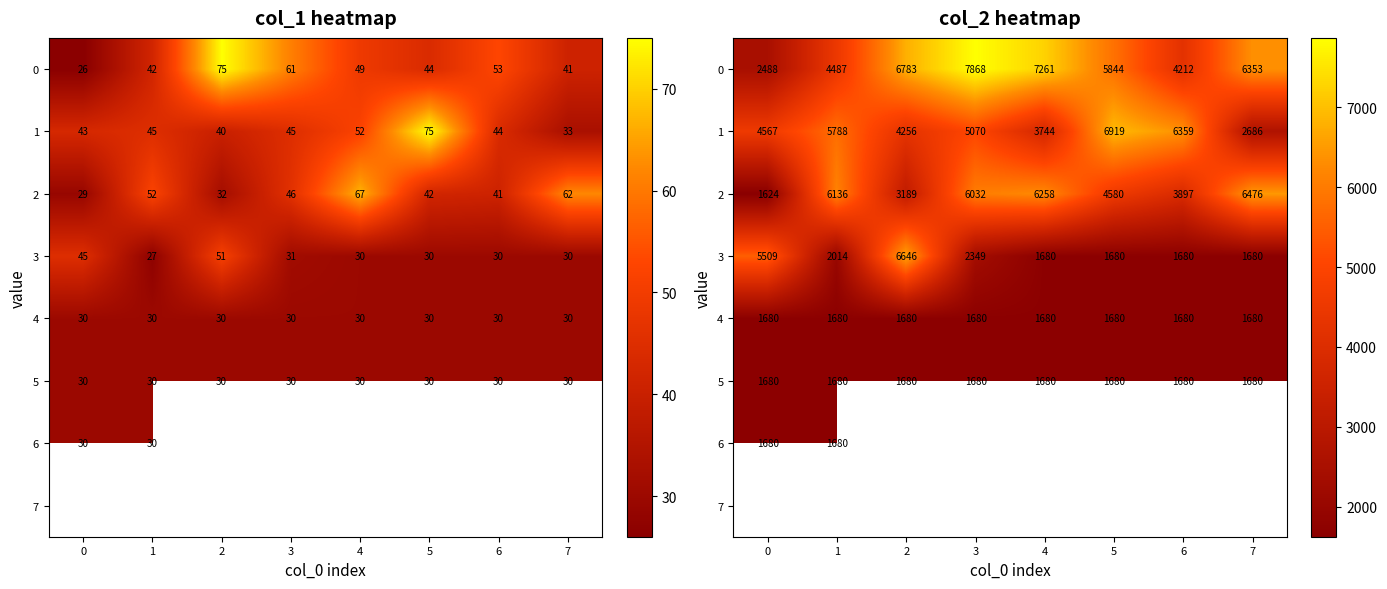

How many values in the 1 series are below 5070?

4